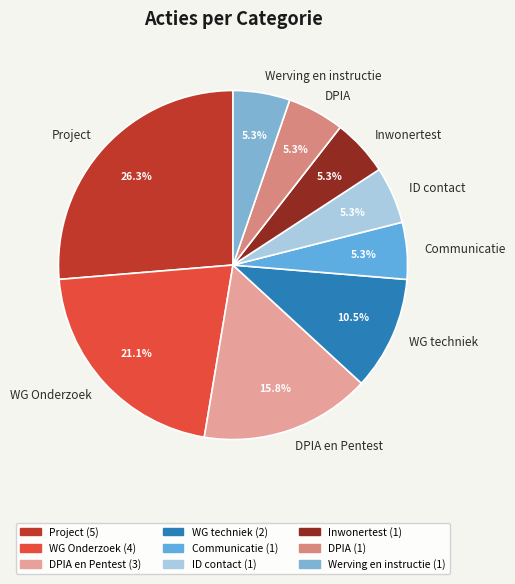

Is ID contact the majority of the pie?

No